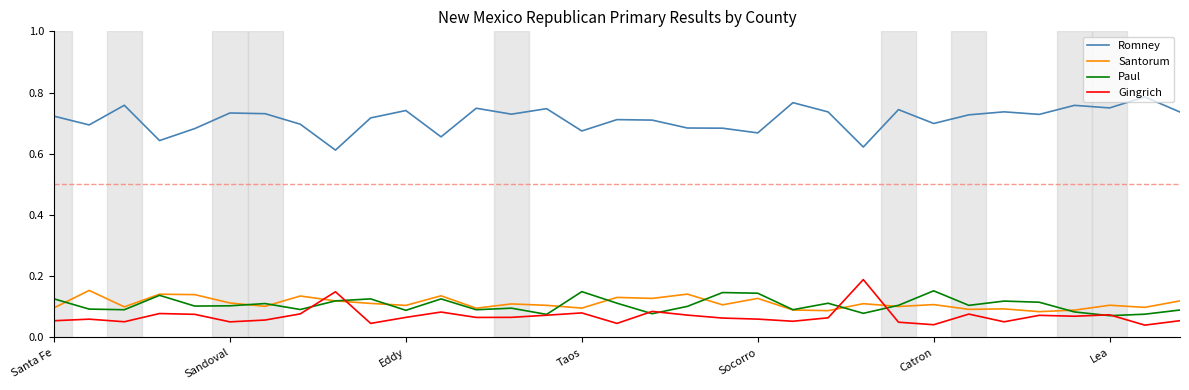

How many intersections are there between Santorum and Gingrich?

4